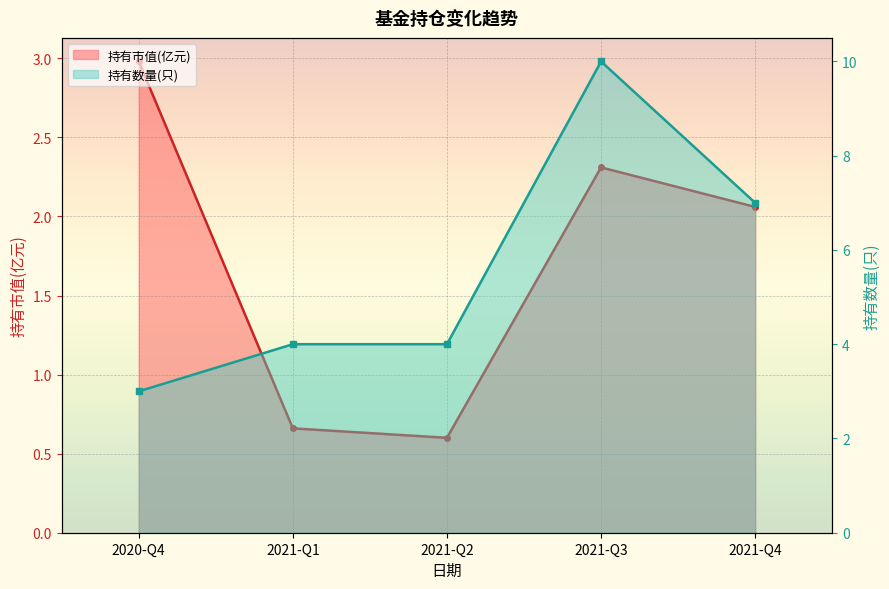

List the labels in order of 持有数量(只) value, largest first.

2021-Q3, 2021-Q4, 2021-Q1, 2021-Q2, 2020-Q4